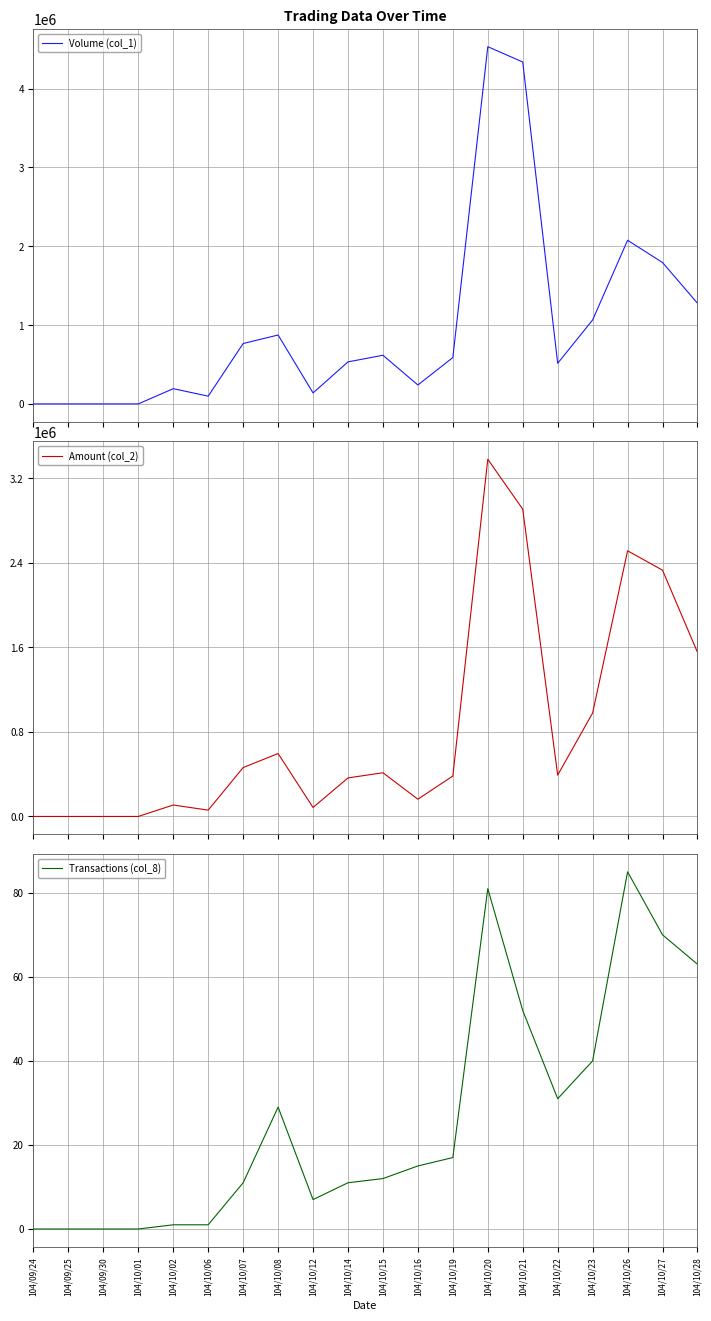

True or false: Amount (col_2) and Transactions (col_8) cross at least once.

False